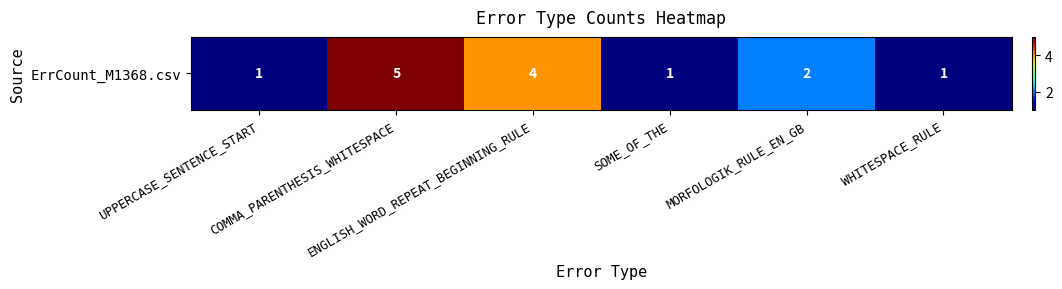

Where is the data nearest to the value 3?

ENGLISH_WORD_REPEAT_BEGINNING_RULE